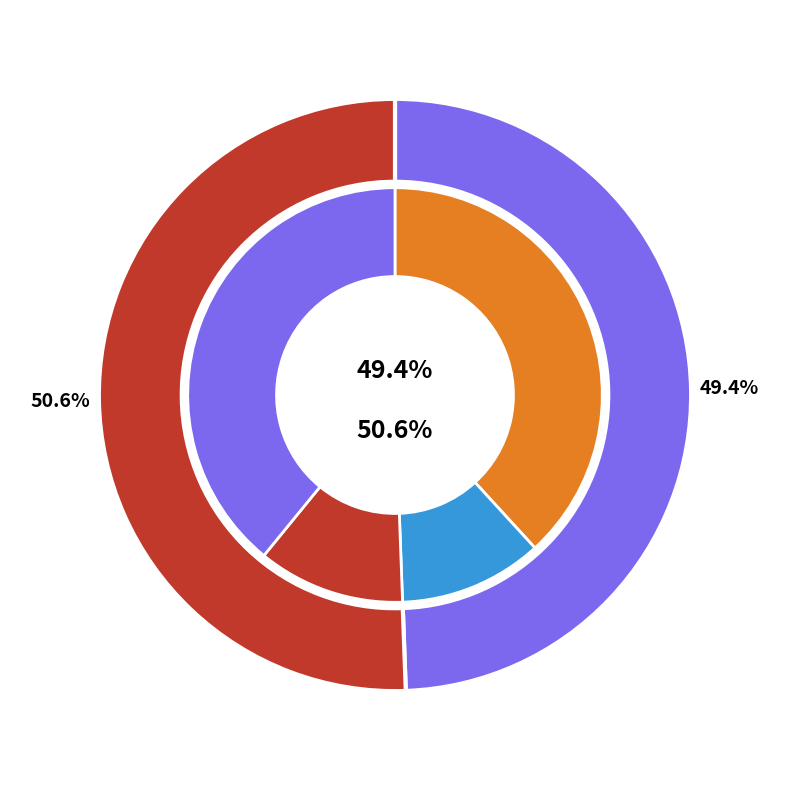

To the nearest percent, what is the difference between the largest and smallest slice percentages?

1%